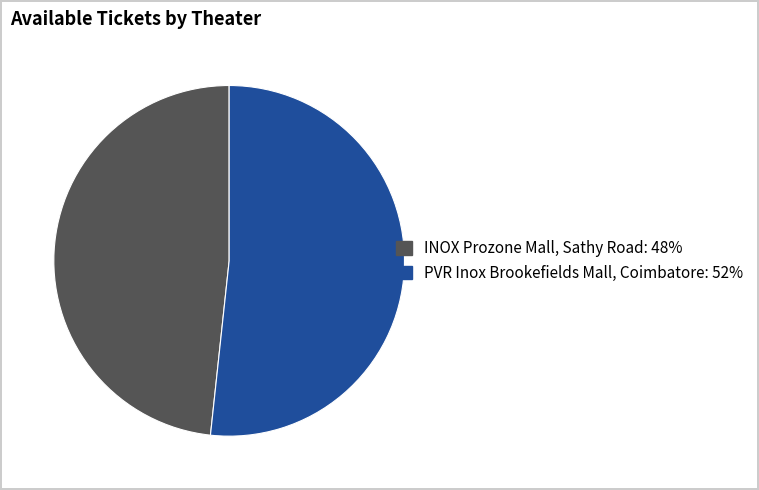

Between INOX Prozone Mall, Sathy Road: 48% and PVR Inox Brookefields Mall, Coimbatore: 52%, which is larger?

PVR Inox Brookefields Mall, Coimbatore: 52%